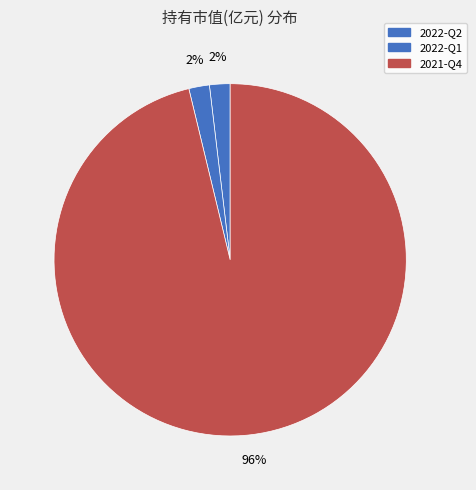

Rank the categories by value from highest to lowest.

2021-Q4, 2022-Q2, 2022-Q1